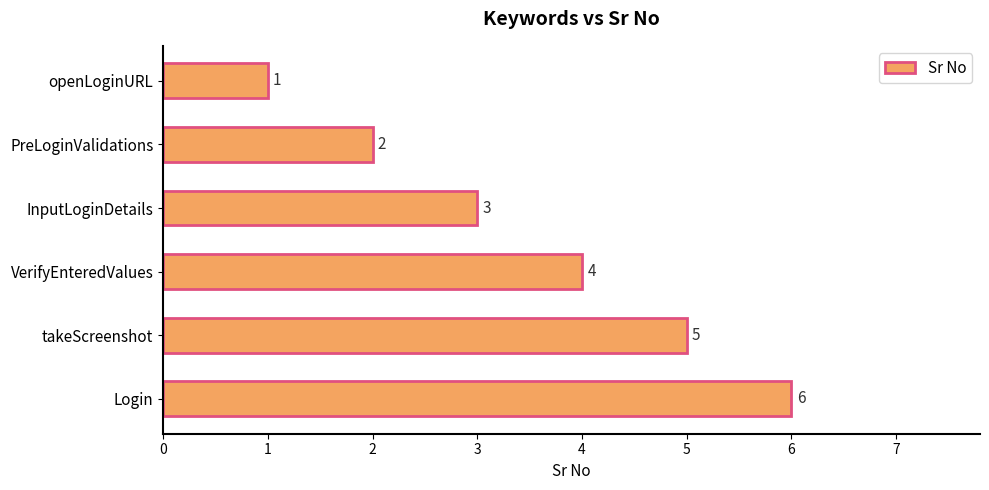

What is the difference between the values at VerifyEnteredValues and openLoginURL?

3